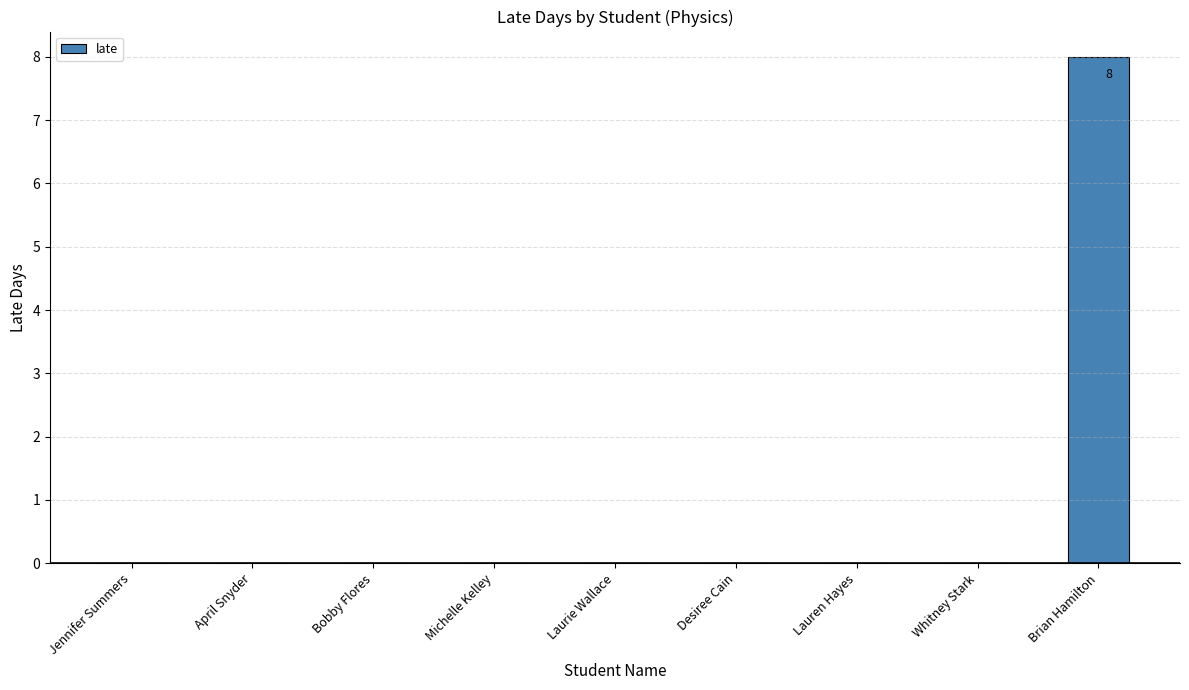

Reading left to right, extract all data points from this chart.

Jennifer Summers=0	April Snyder=0	Bobby Flores=0	Michelle Kelley=0	Laurie Wallace=0	Desiree Cain=0	Lauren Hayes=0	Whitney Stark=0	Brian Hamilton=8